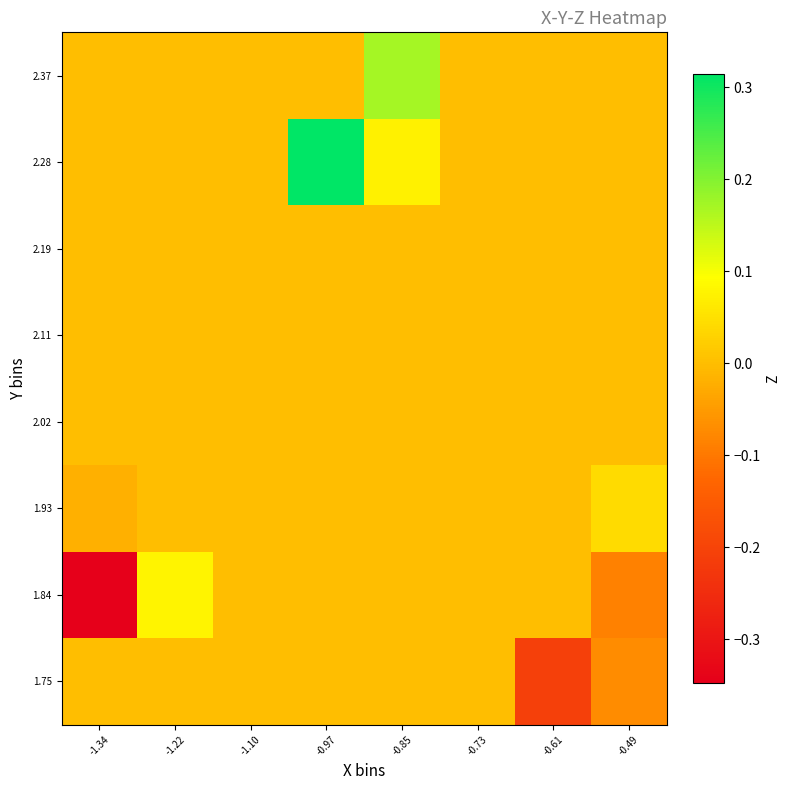

At which category is the sum across all series the highest?

-0.97